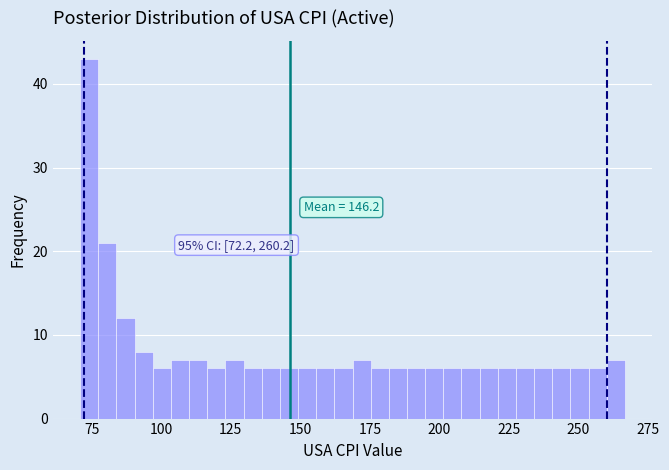

Read against the x-axis, roughly where is the centre of the tallest bar?

75